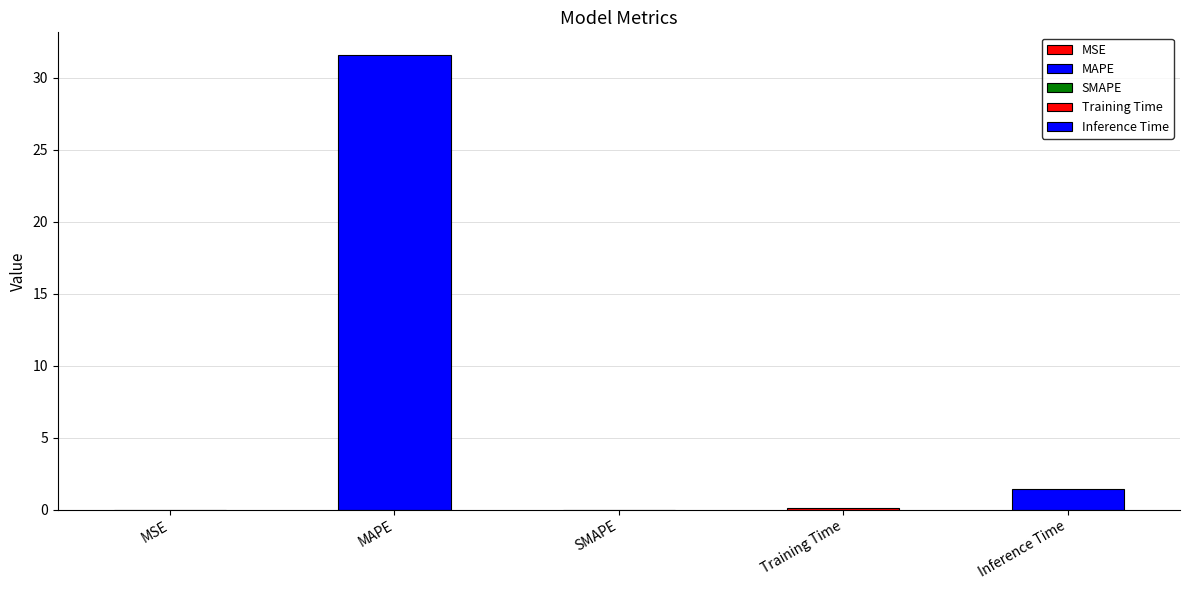

Rank the categories by value from lowest to highest.

SMAPE, MSE, Training Time, Inference Time, MAPE